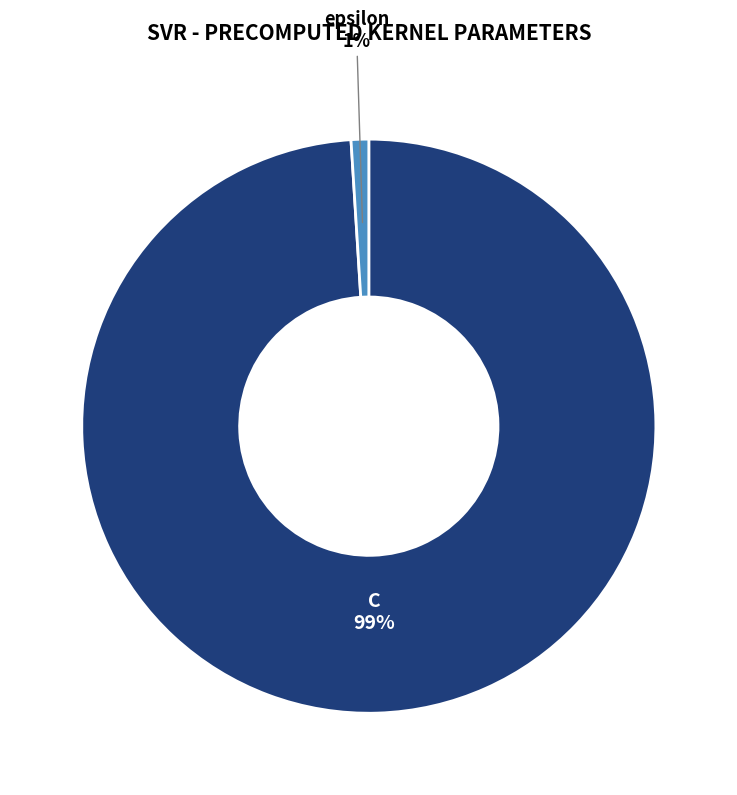

To the nearest percent, what is the average slice percentage?

50%